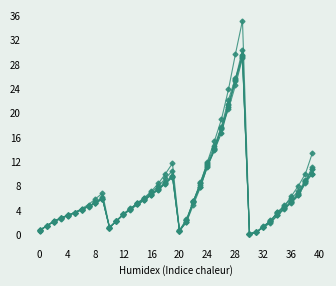

Does the chart have visible grid lines?

No